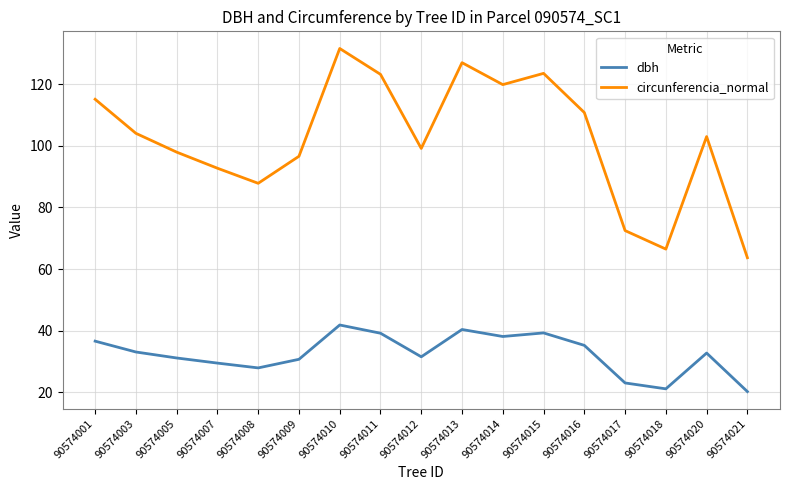

At which category does dbh reach its first local valley?

90574008